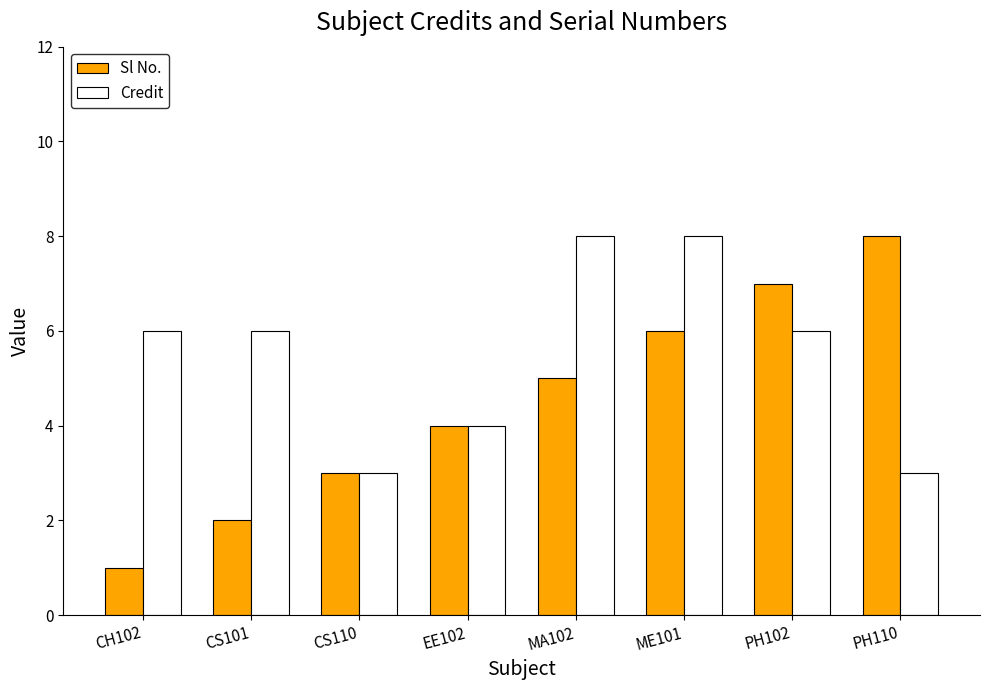

How many values in the Sl No. series are below 5?

4